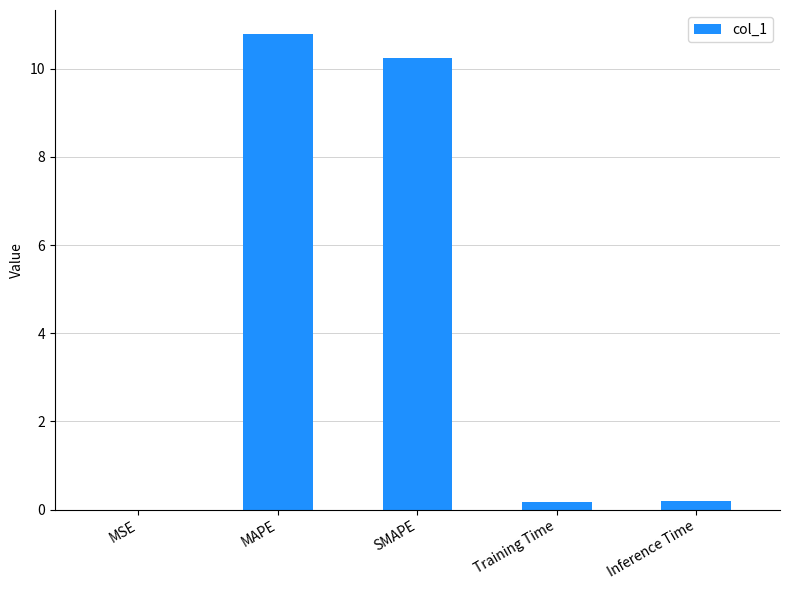

What is the sum of all values?

21.4